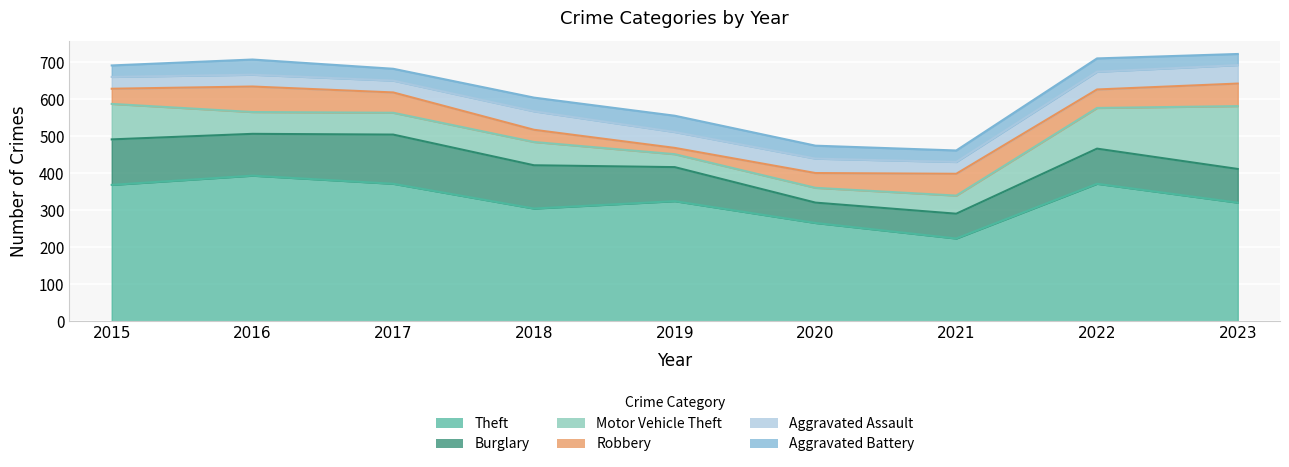

What is the difference between the maximum and second lowest values in the Robbery series?

36